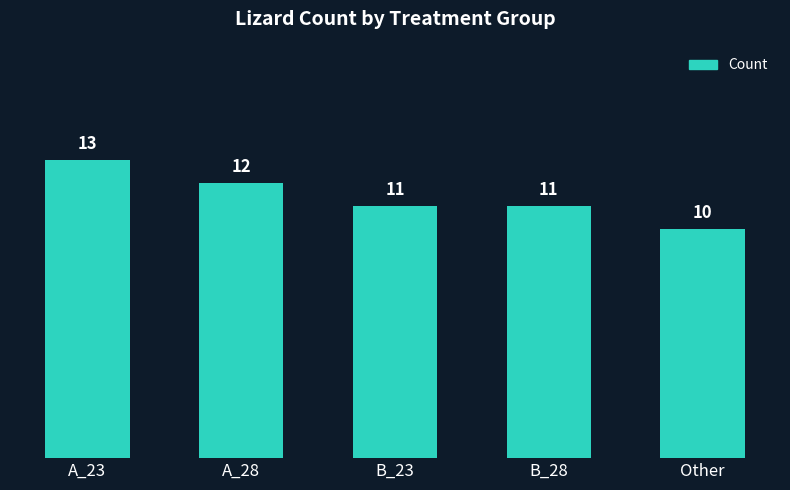

What is the label of the 2nd bar from the right?

B_28